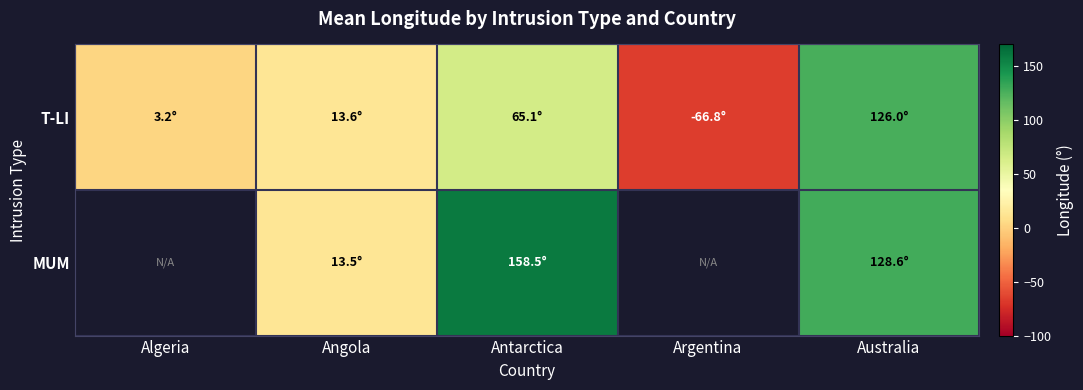

At which label does MUM first exceed 158?

Antarctica